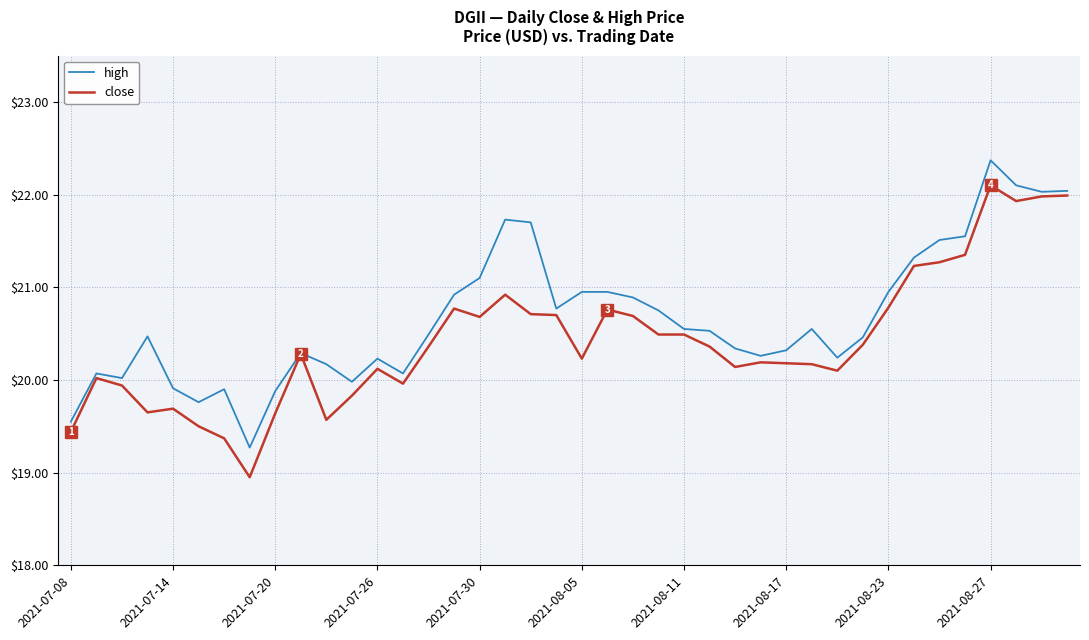

What is the highest value of the high series?

22.4